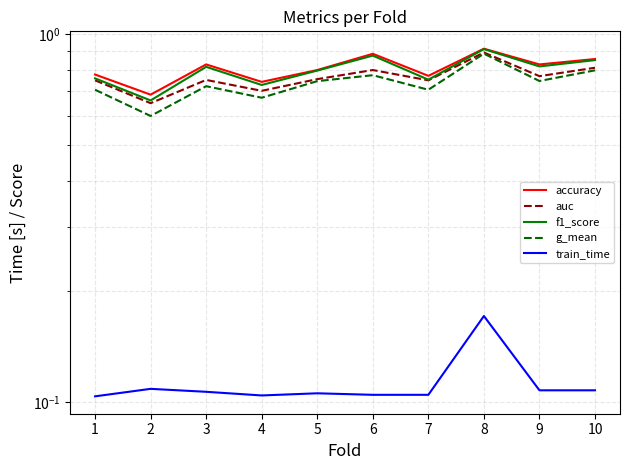

True or false: f1_score has more than 1 points higher than both neighbors.

True